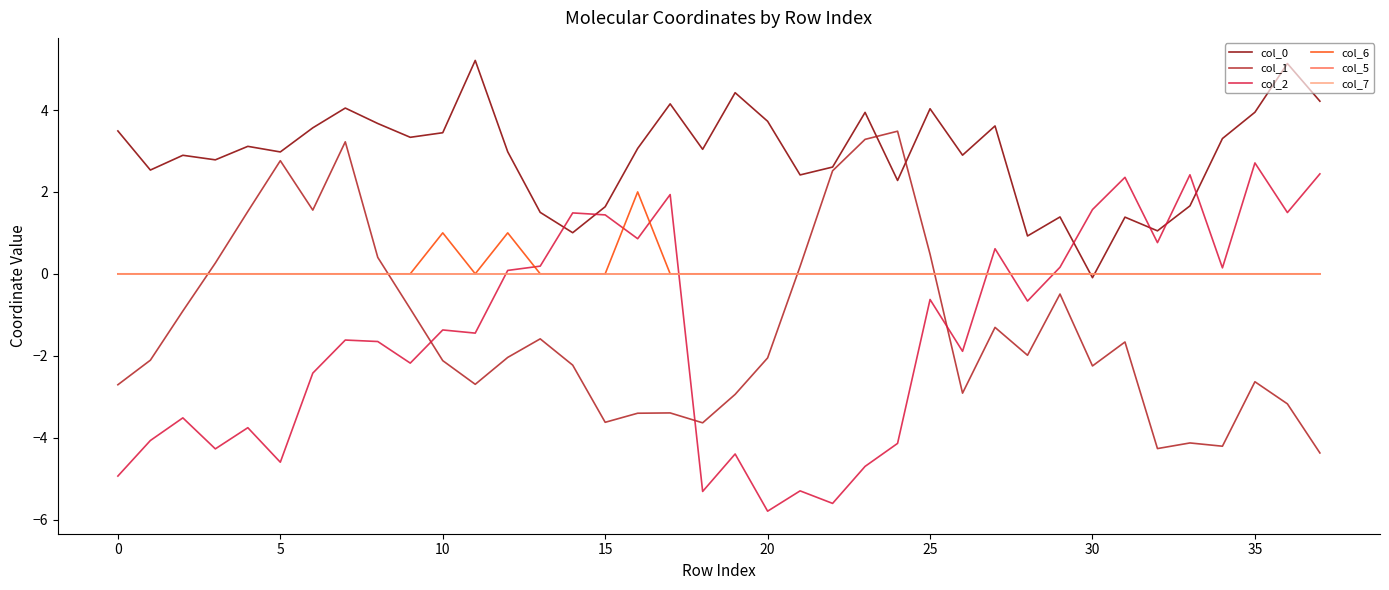

Does the chart display data point markers on the line(s)?

No